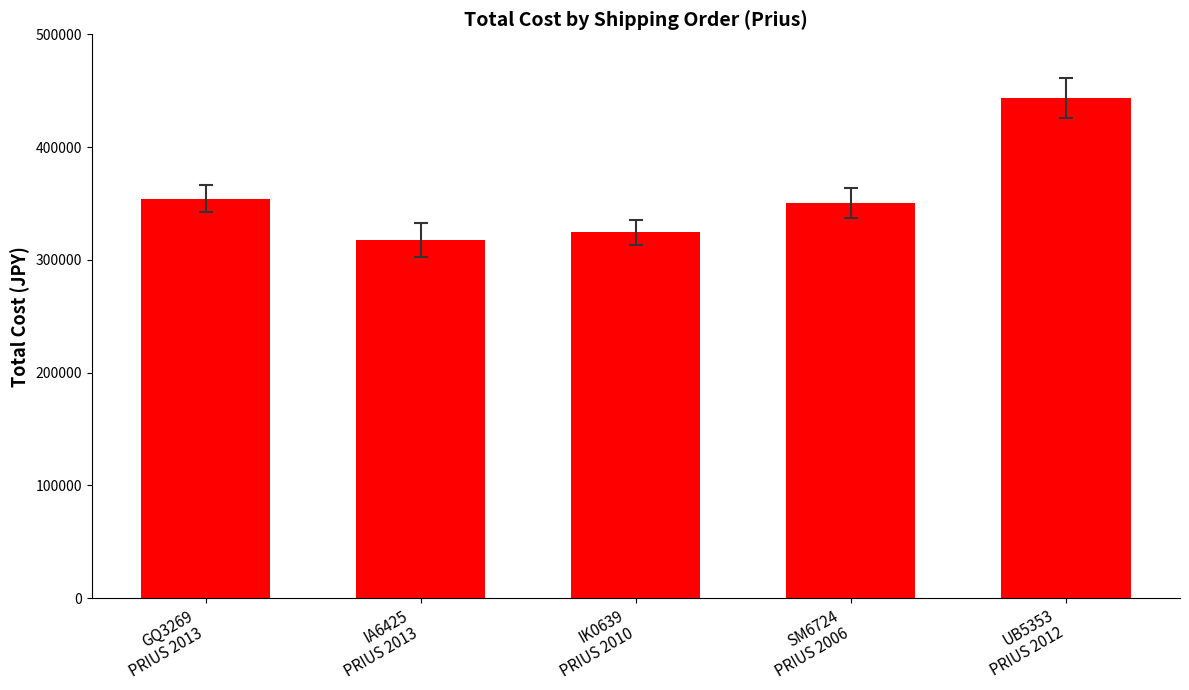

What is the greatest value displayed?

443500